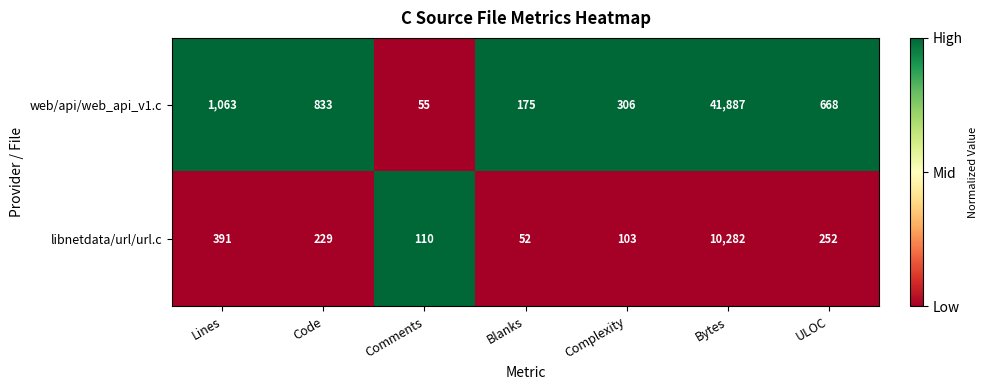

At which category does the chart reach its peak across all series?

Bytes